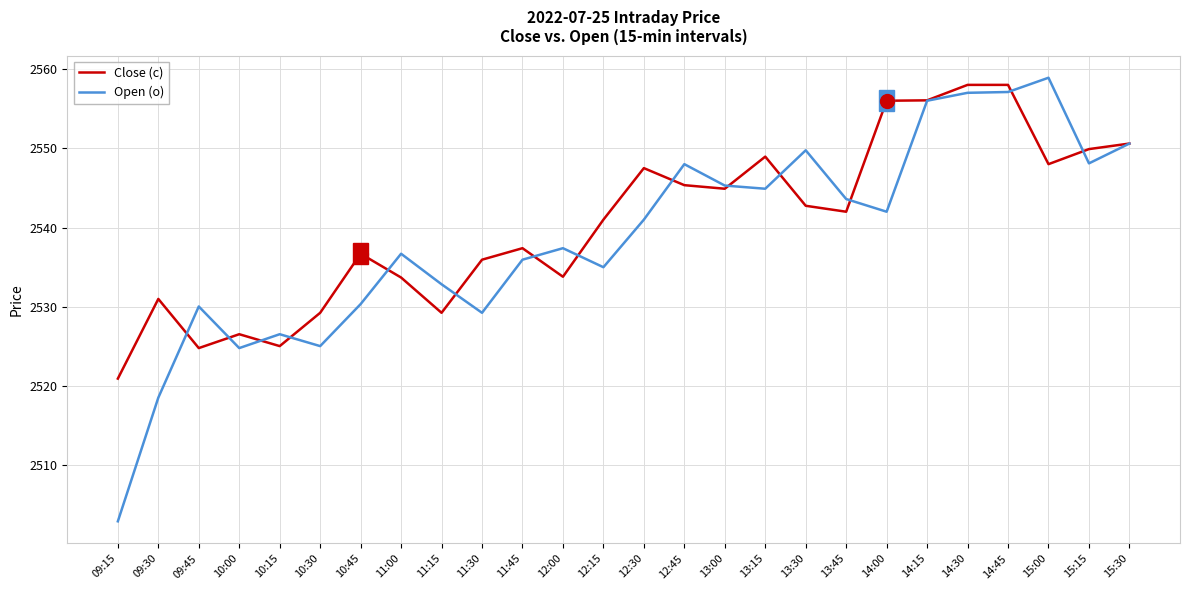

Does the chart display data point markers on the line(s)?

No